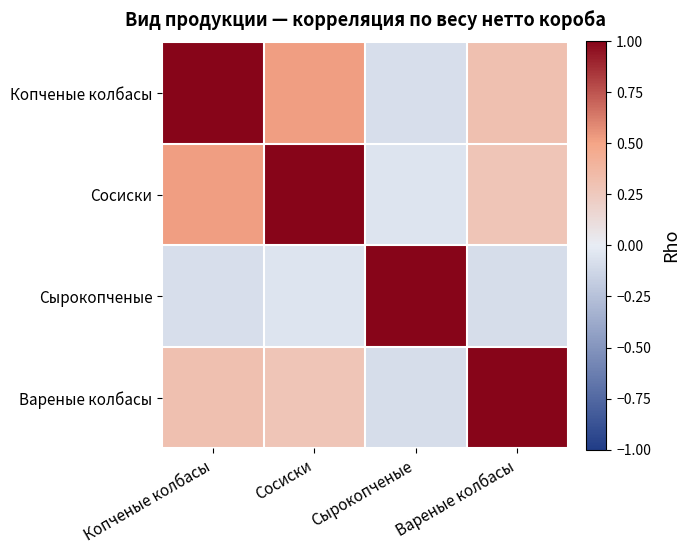

Reading left to right, list all the values displayed in this chart.

Копченые колбасы: Копченые колбасы=1.0	Сосиски=0.5	Сырокопченые=-0.1	Вареные колбасы=0.3
Сосиски: Копченые колбасы=0.5	Сосиски=1.0	Сырокопченые=-0.1	Вареные колбасы=0.3
Сырокопченые: Копченые колбасы=-0.1	Сосиски=-0.1	Сырокопченые=1.0	Вареные колбасы=-0.1
Вареные колбасы: Копченые колбасы=0.3	Сосиски=0.3	Сырокопченые=-0.1	Вареные колбасы=1.0